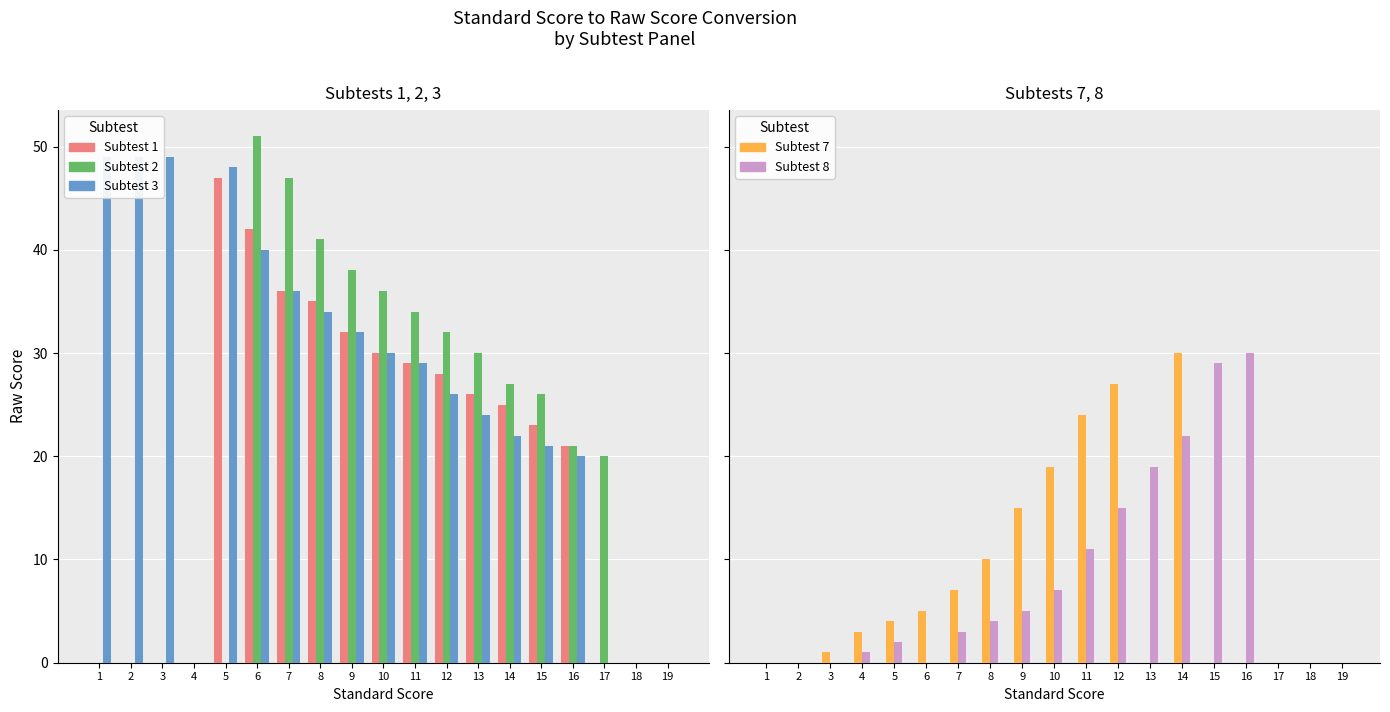

What is the difference between the highest and lowest values at 15?

29